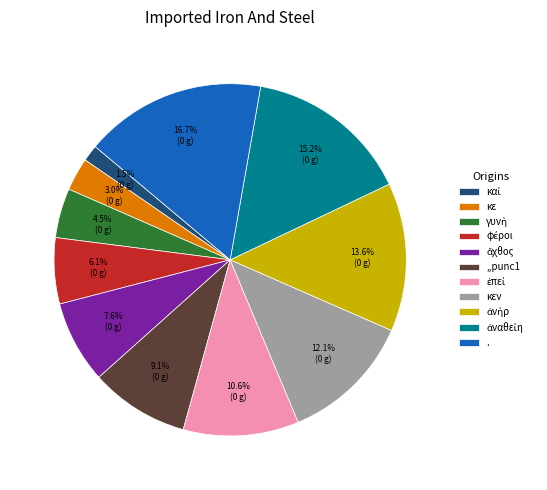

Which slice is the largest?

.